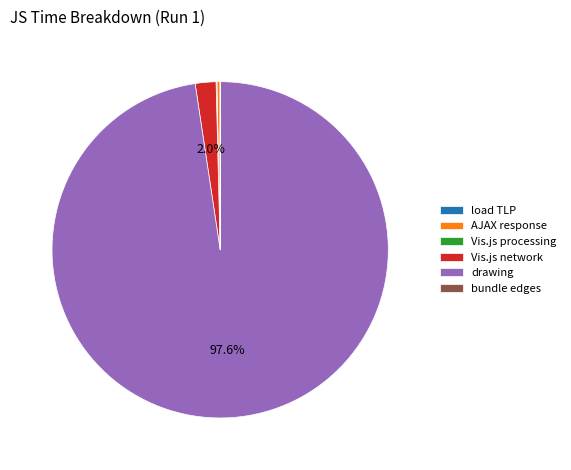

Does any single category account for the majority?

Yes